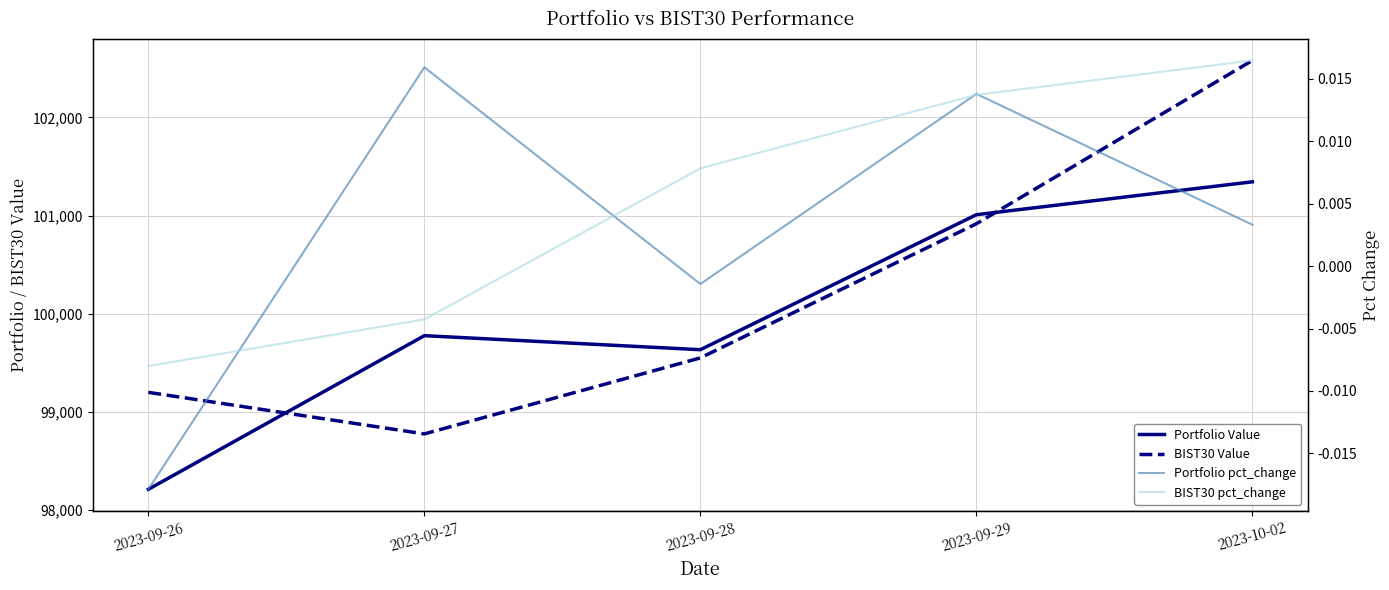

Between 2023-09-28 and 2023-09-26, which is larger?

2023-09-28